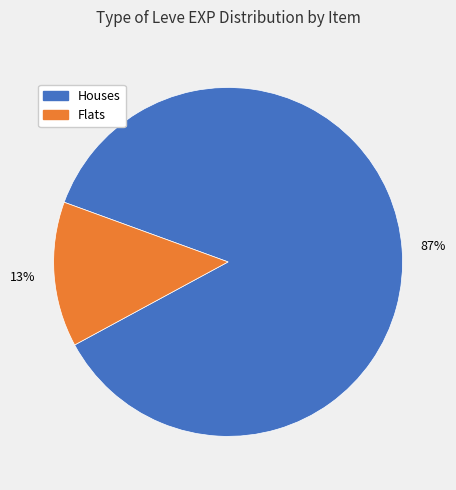

Does any single category account for the majority?

Yes